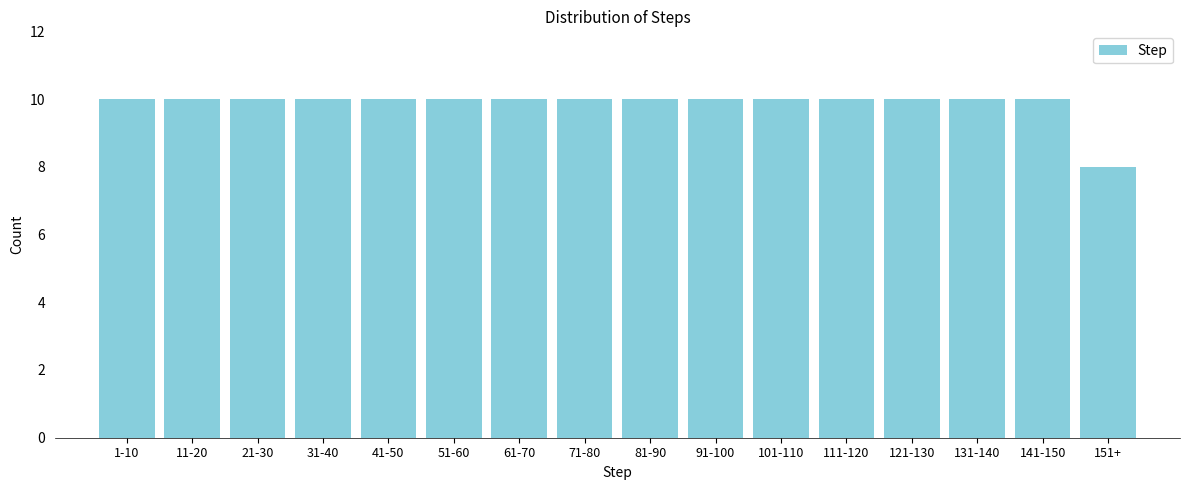

Reading left to right, extract all data points from this chart.

1-10=10	11-20=10	21-30=10	31-40=10	41-50=10	51-60=10	61-70=10	71-80=10	81-90=10	91-100=10	101-110=10	111-120=10	121-130=10	131-140=10	141-150=10	151+=8